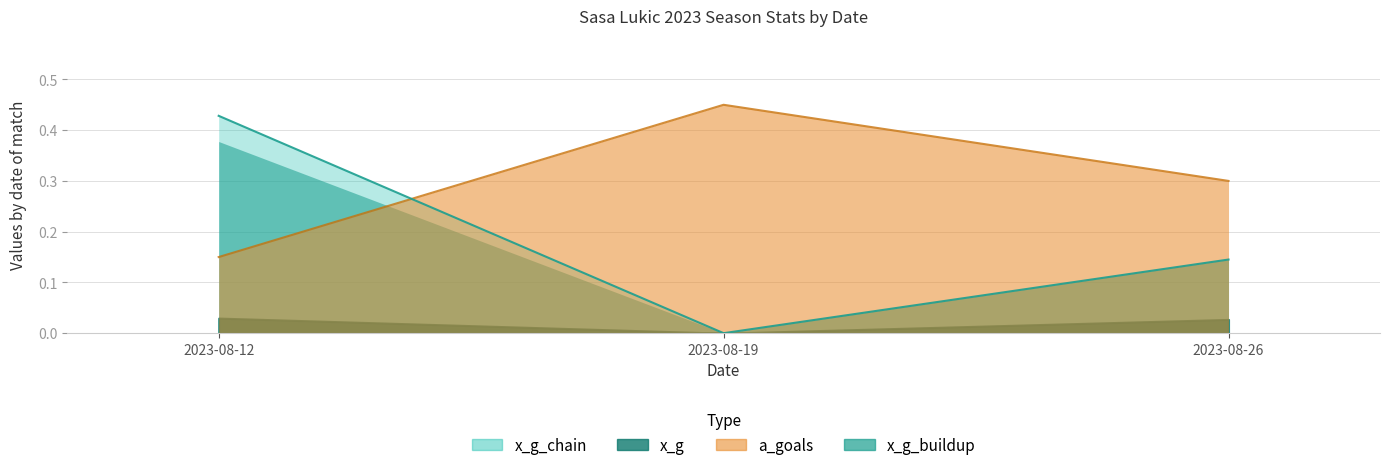

What is the difference between the x_g_chain values at 2023-08-12 and 2023-08-19?

0.4